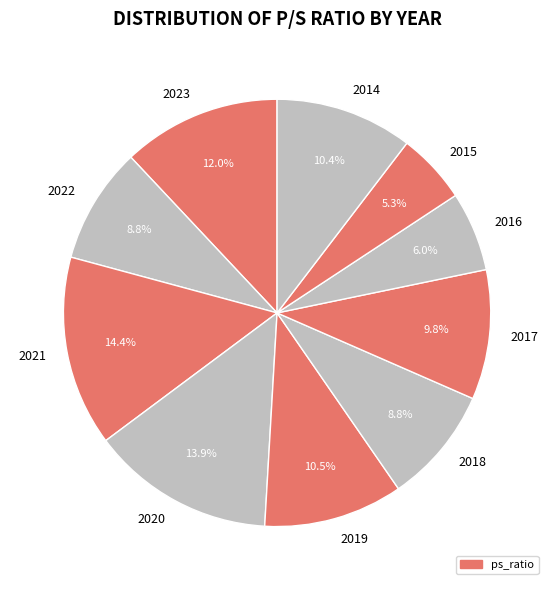

Is there any slice that represents more than half of the pie?

No